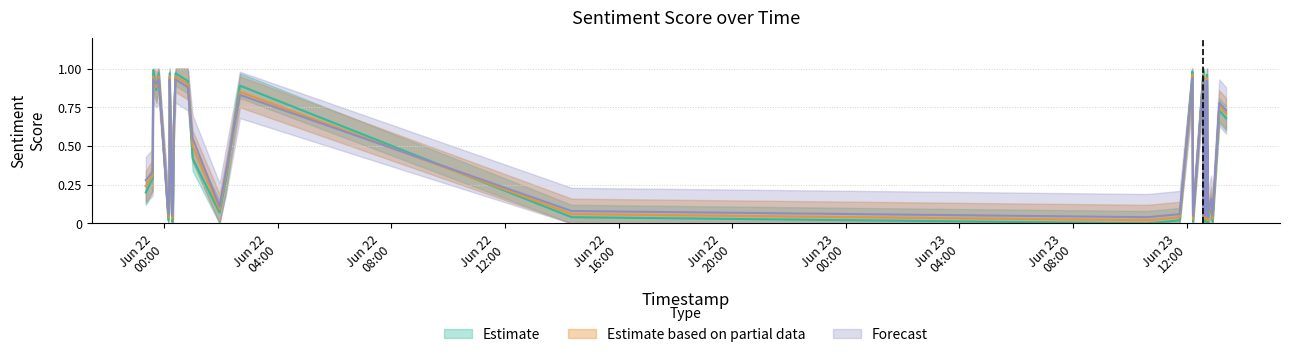

Which series has the largest total across all categories?

Forecast